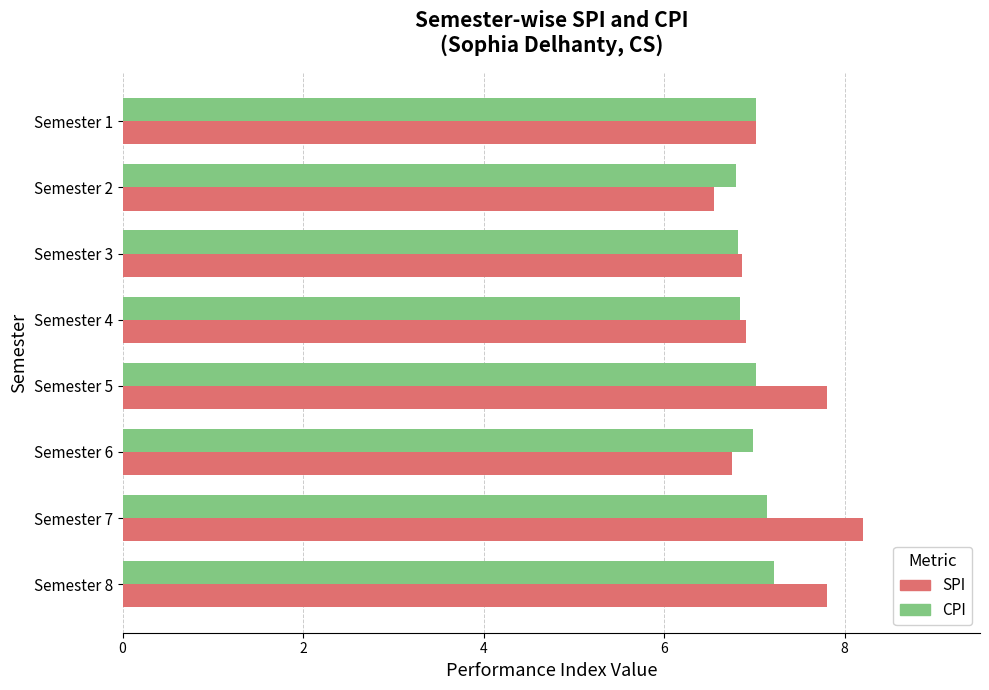

What is the average value of the SPI series?

7.2